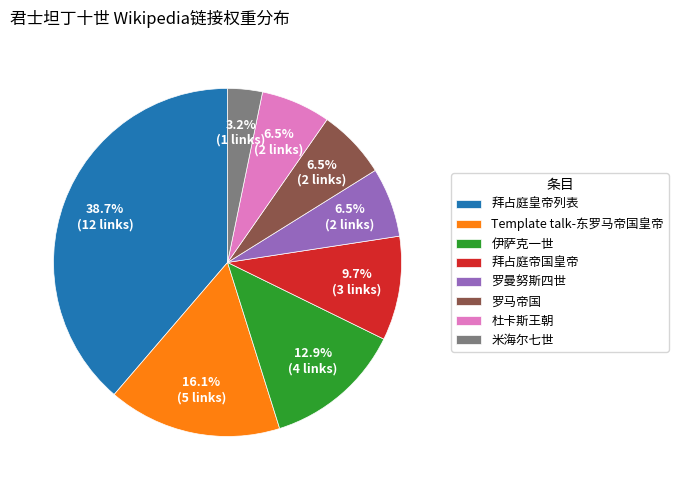

To the nearest percent, what is the difference between the largest and smallest slice percentages?

35%